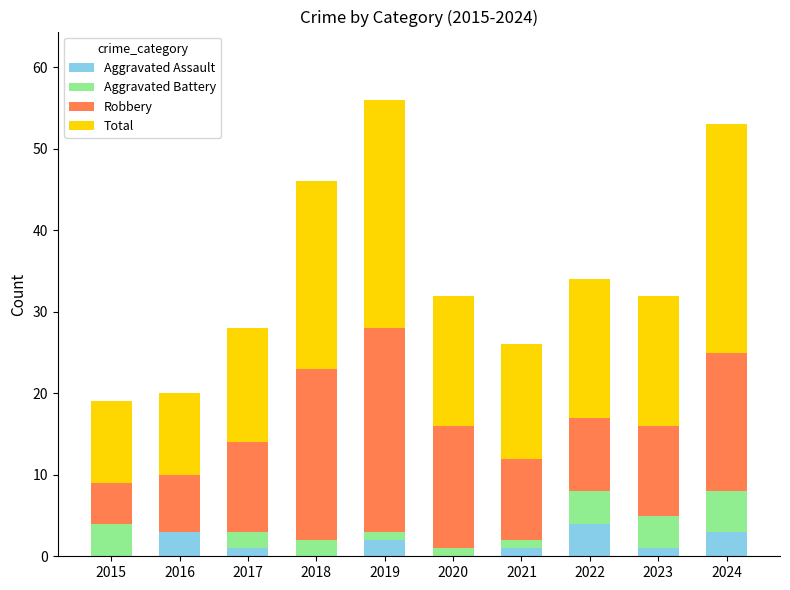

True or false: Aggravated Assault has a value of 0 at 2020.

True